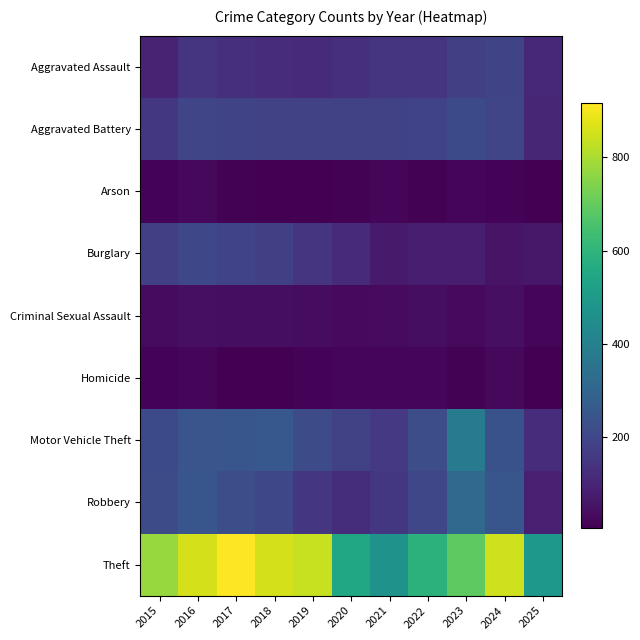

Reading left to right, what are all the values shown in this chart?

Aggravated Assault: 2015=95	2016=146	2017=131	2018=119	2019=113	2020=131	2021=142	2022=146	2023=177	2024=191	2025=105
Aggravated Battery: 2015=154	2016=196	2017=191	2018=183	2019=182	2020=180	2021=182	2022=190	2023=209	2024=194	2025=102
Arson: 2015=15	2016=25	2017=12	2018=8	2019=6	2020=12	2021=17	2022=11	2023=21	2024=14	2025=5
Burglary: 2015=178	2016=201	2017=189	2018=176	2019=143	2020=115	2021=71	2022=82	2023=82	2024=52	2025=62
Criminal Sexual Assault: 2015=31	2016=42	2017=39	2018=38	2019=37	2020=27	2021=31	2022=40	2023=27	2024=42	2025=22
Homicide: 2015=13	2016=18	2017=8	2018=8	2019=14	2020=22	2021=20	2022=21	2023=12	2024=24	2025=7
Motor Vehicle Theft: 2015=211	2016=245	2017=247	2018=256	2019=216	2020=184	2021=156	2022=219	2023=384	2024=234	2025=120
Robbery: 2015=212	2016=247	2017=224	2018=204	2019=150	2020=124	2021=153	2022=198	2023=316	2024=248	2025=89
Theft: 2015=774	2016=858	2017=916	2018=856	2019=841	2020=550	2021=474	2022=592	2023=689	2024=849	2025=492